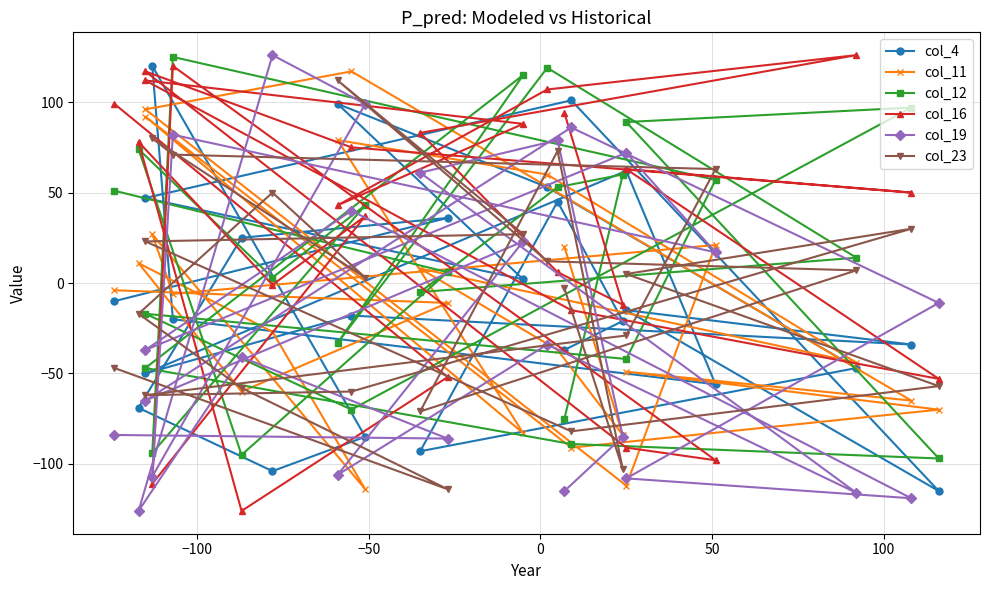

How many negative values does the col_19 series have?

15